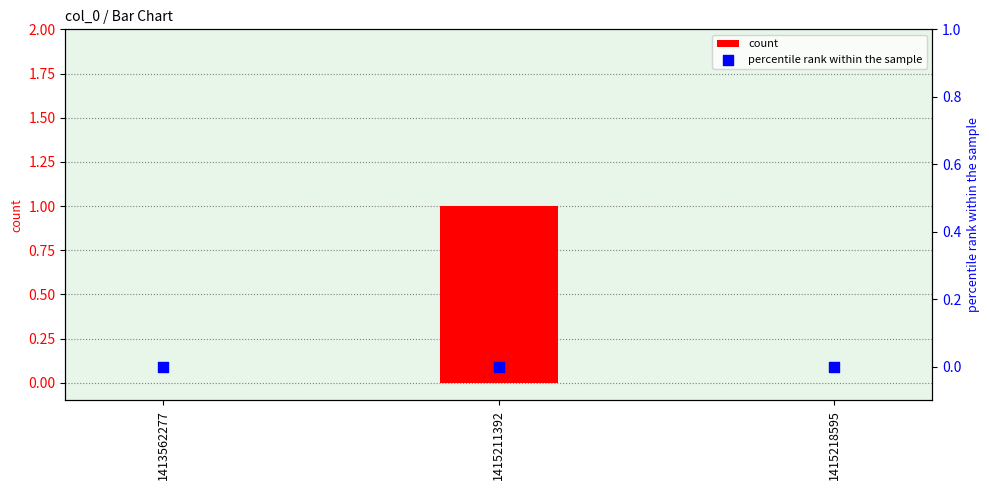

Which series has the largest total across all categories?

count